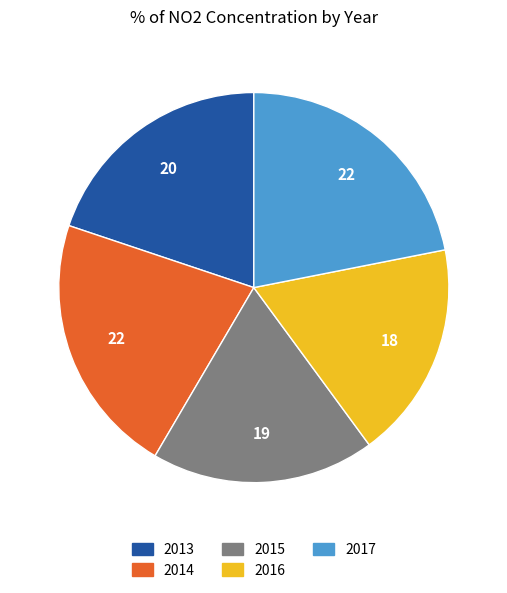

How many segments does this pie chart have?

5